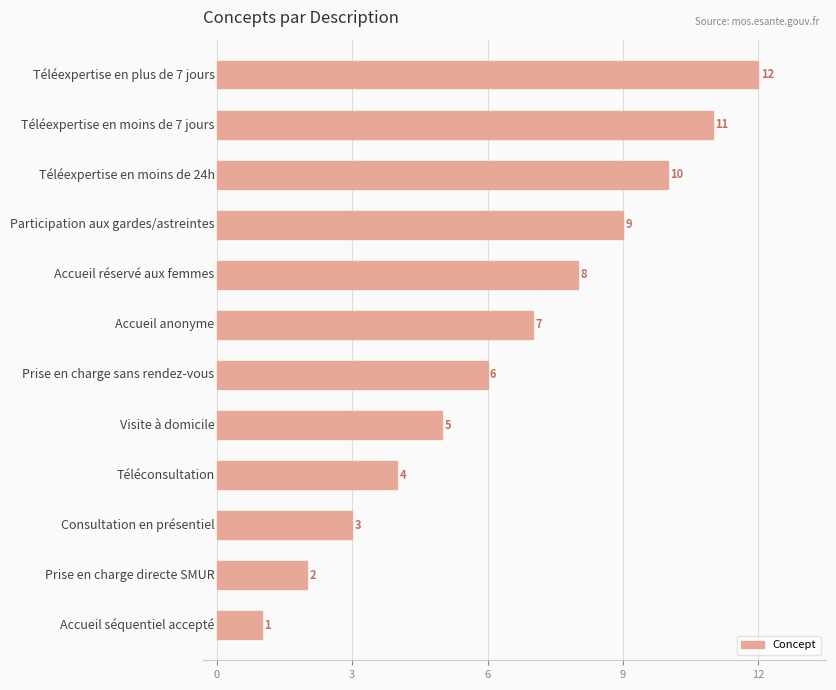

What is the greatest value displayed?

12